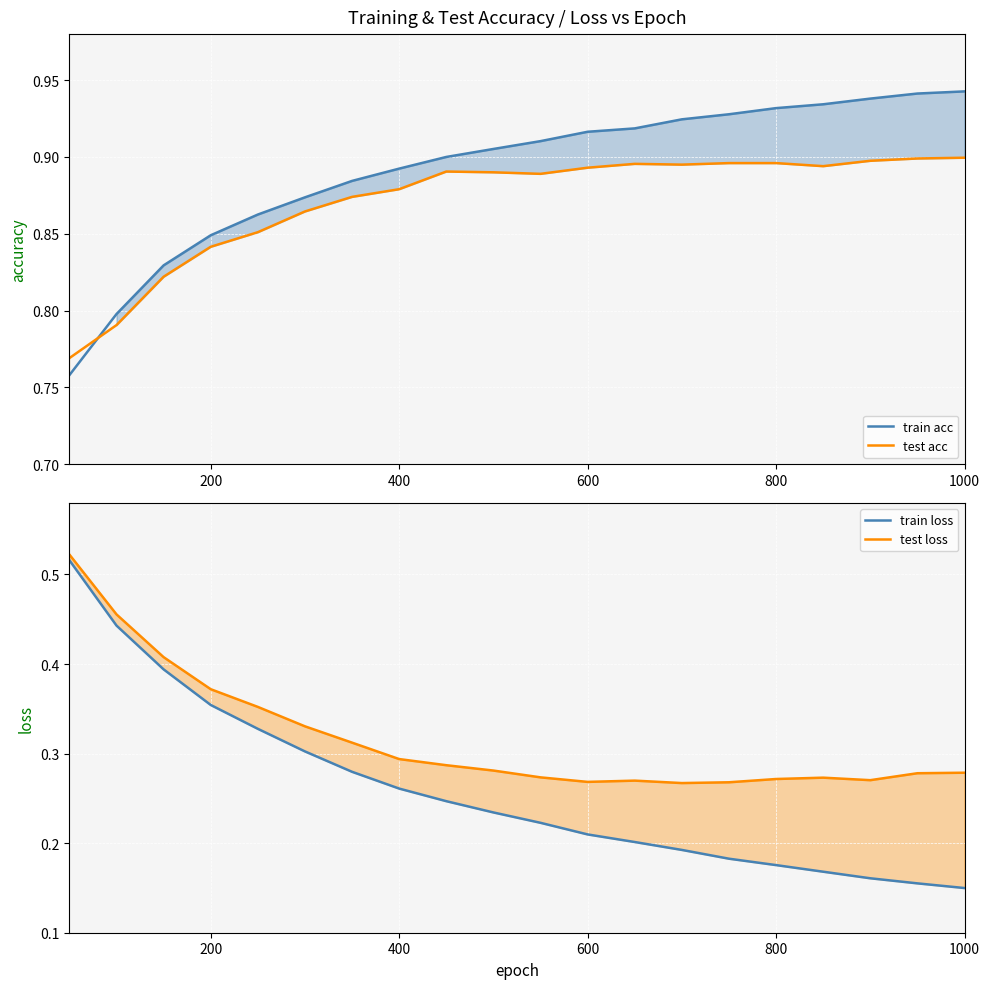

True or false: train loss and test loss cross at least once.

False